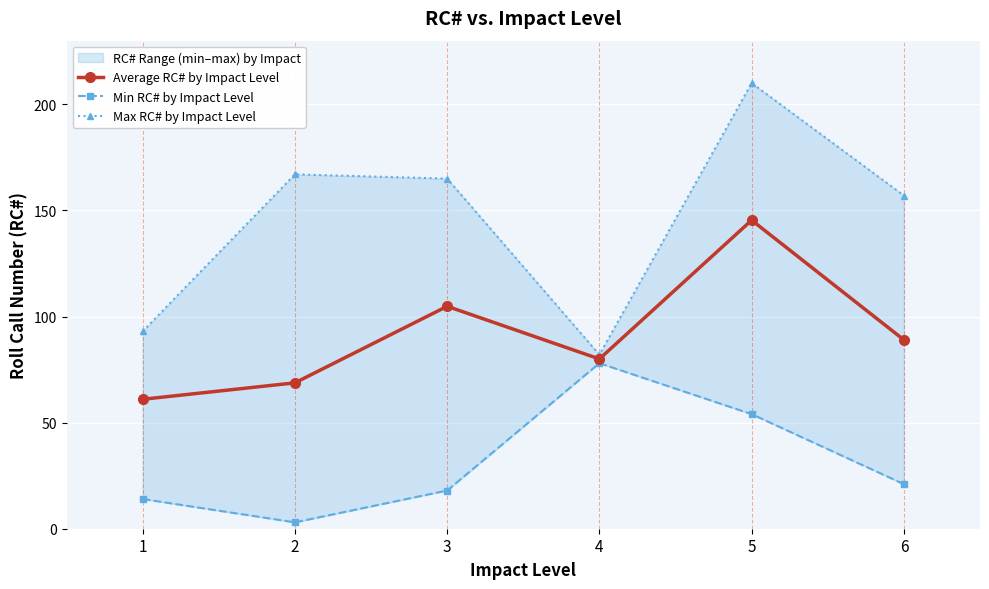

Where is Min RC# by Impact Level nearest to the value 40?

5